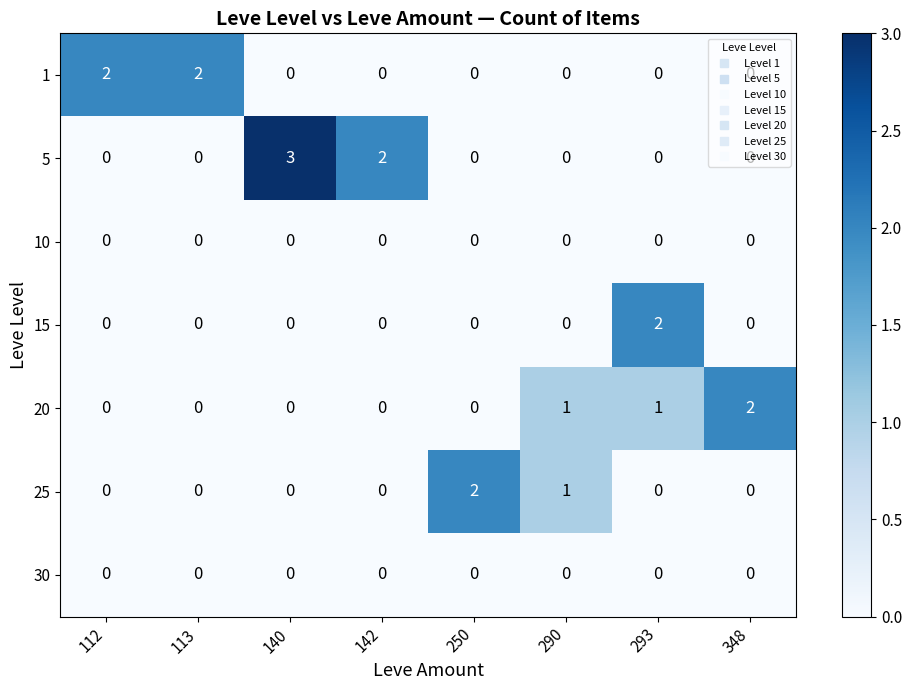

What is the greatest value displayed?

3